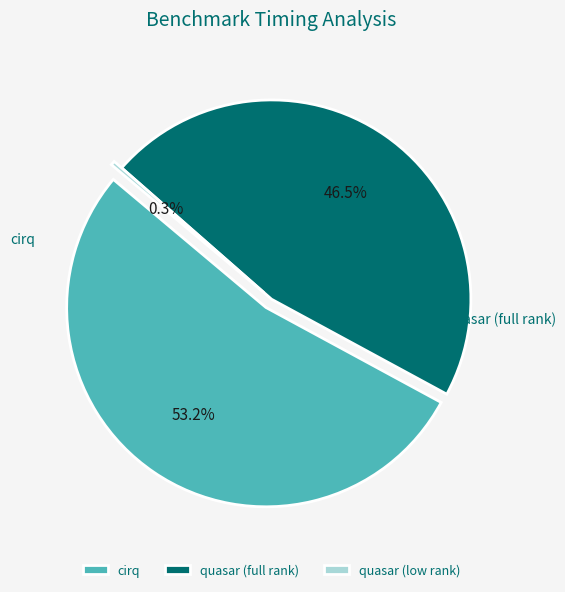

Combined, what portion of the pie is quasar (low rank) and quasar (full rank)?

46.8%